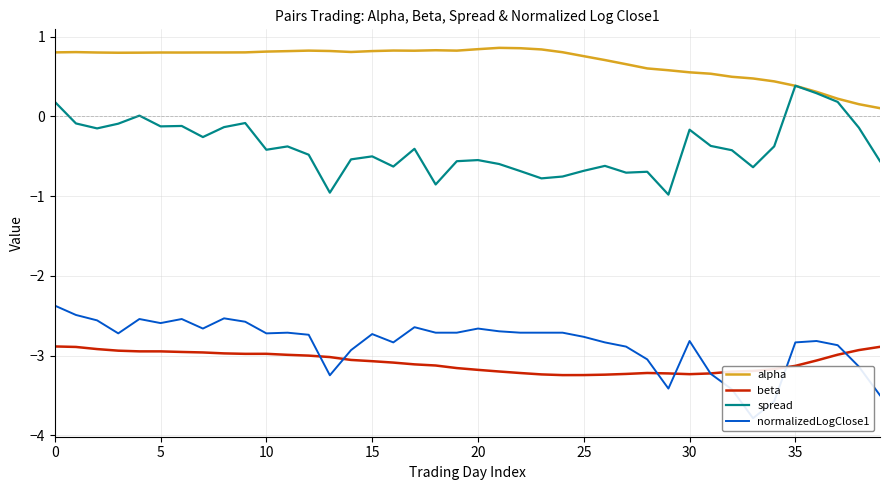

The value of spread at 19 is -0.6. True or false?

True